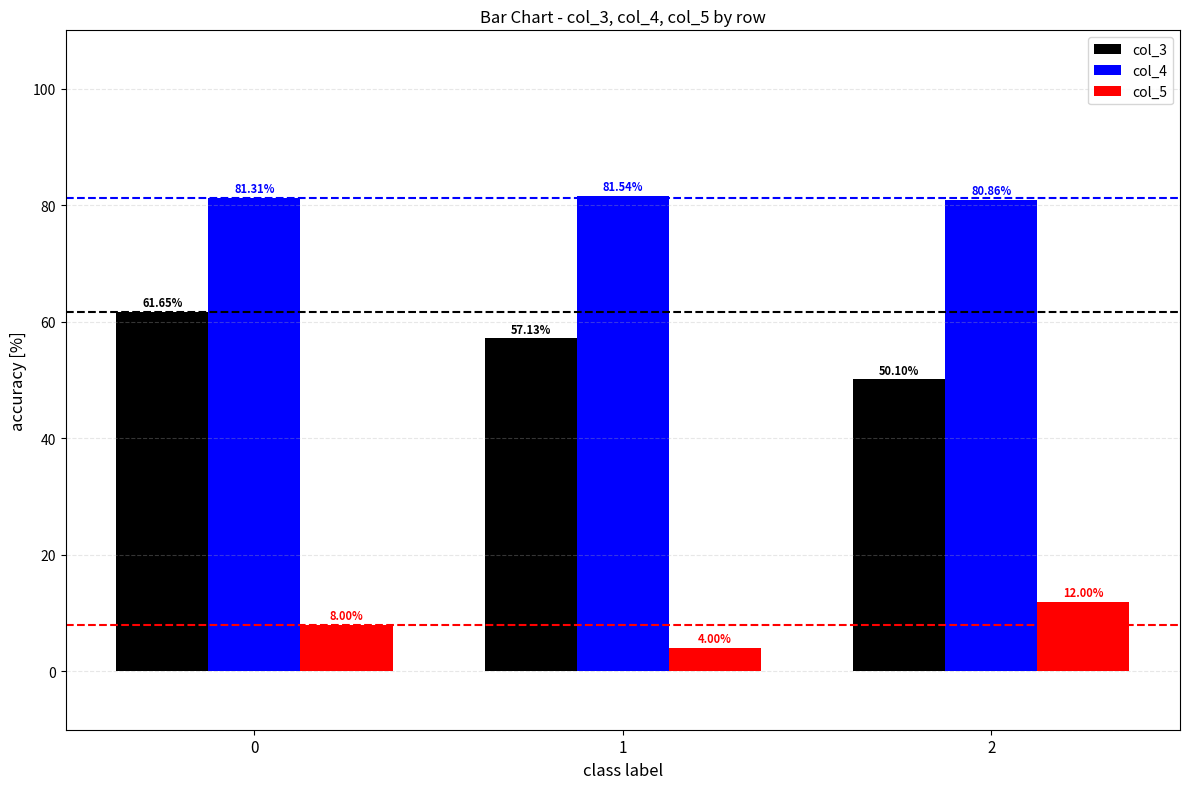

Which category has the lowest value in the col_4 series?

2